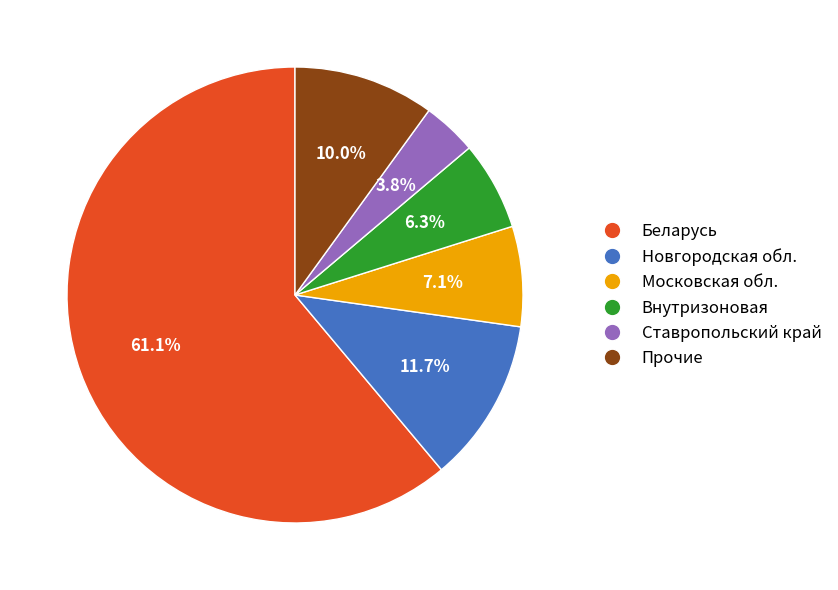

How many segments does this pie chart have?

6